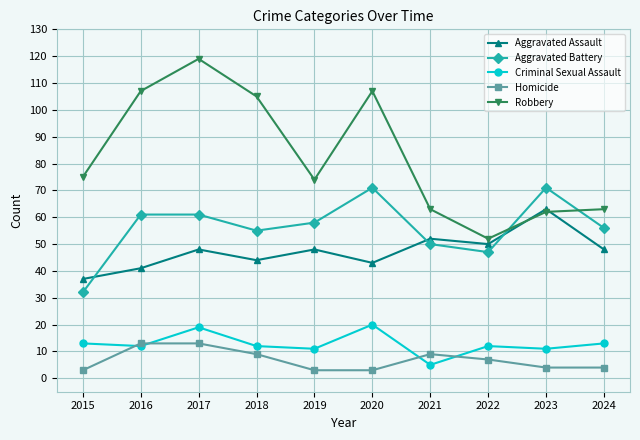

At which category is the sum across all series the highest?

2017